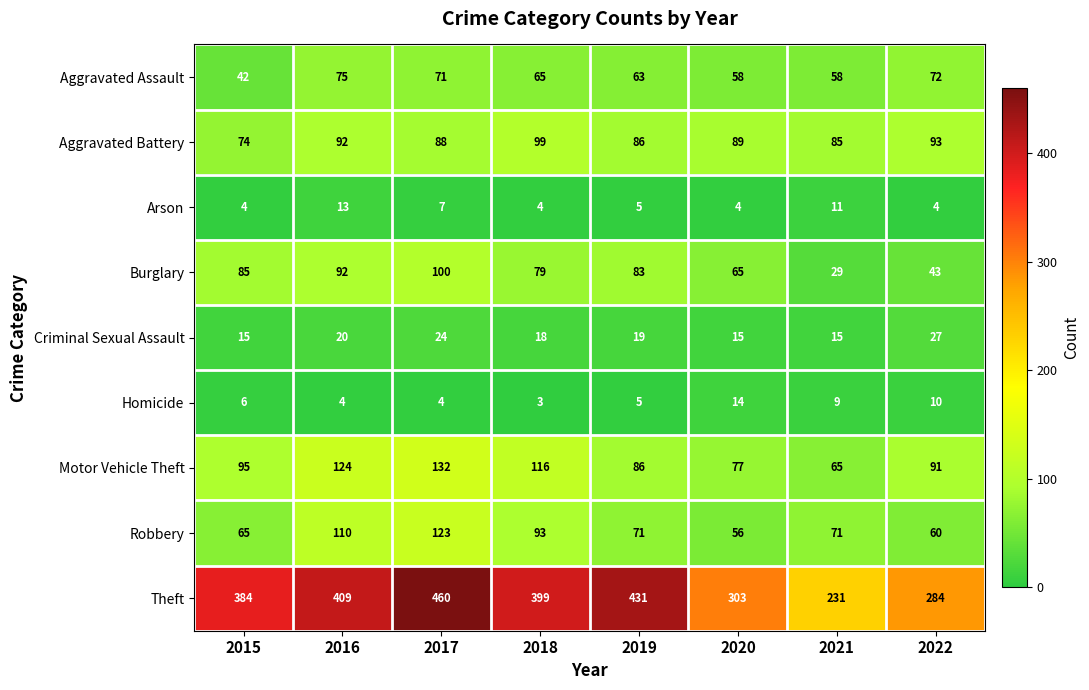

Rank the series by their maximum value, from lowest to highest.

Arson, Homicide, Criminal Sexual Assault, Aggravated Assault, Aggravated Battery, Burglary, Robbery, Motor Vehicle Theft, Theft